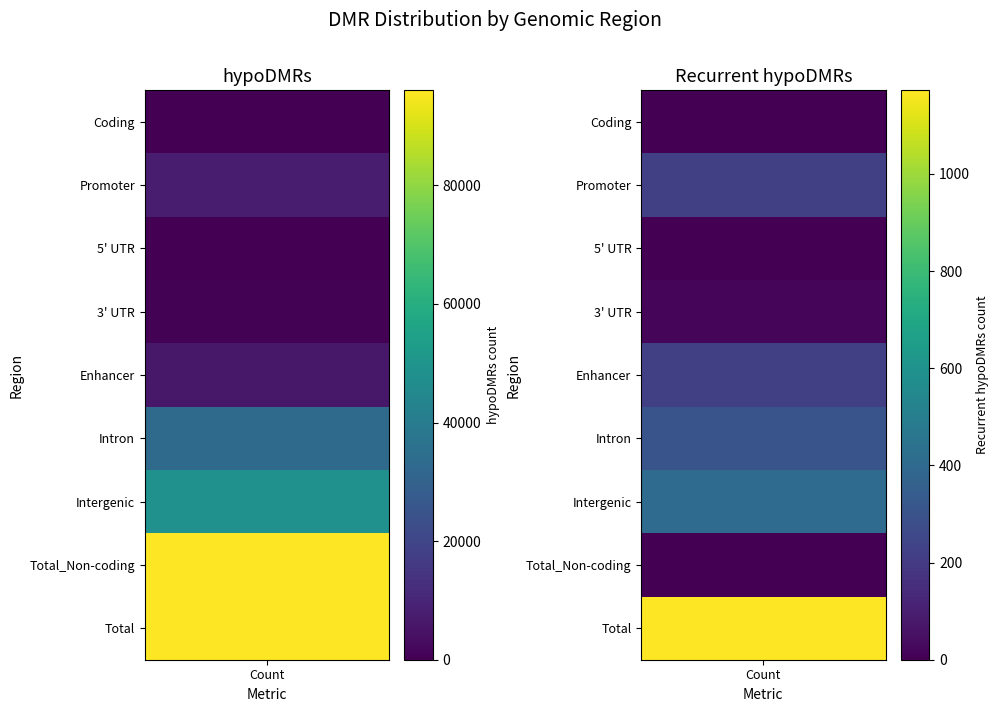

What is the sum of all hypoDMRs values?

288111